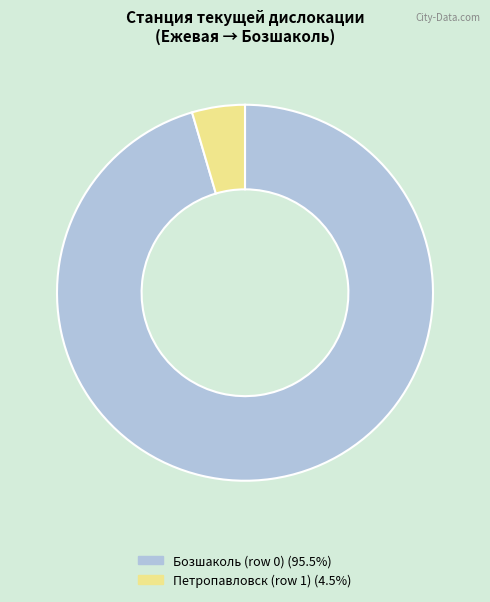

Between Бозшаколь (row 0) and Петропавловск (row 1), which is larger?

Бозшаколь (row 0)